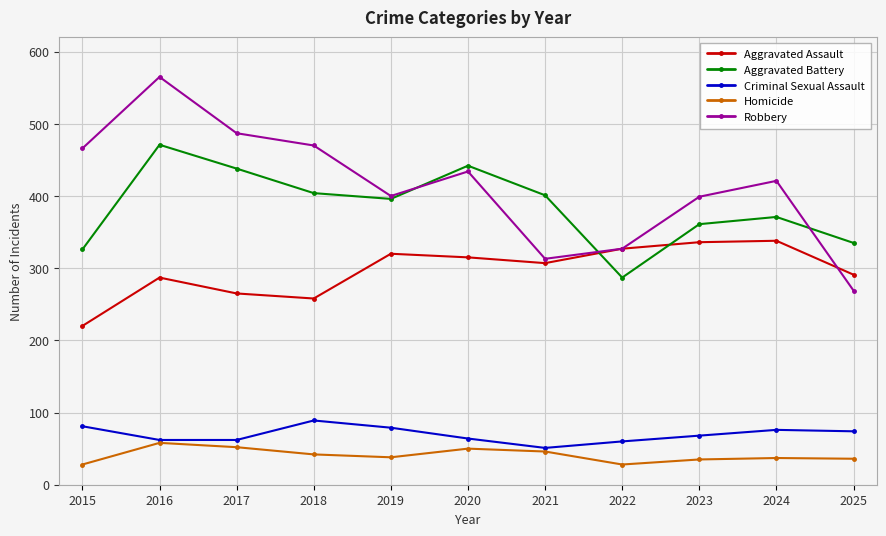

Which series has the widest spread of values?

Robbery